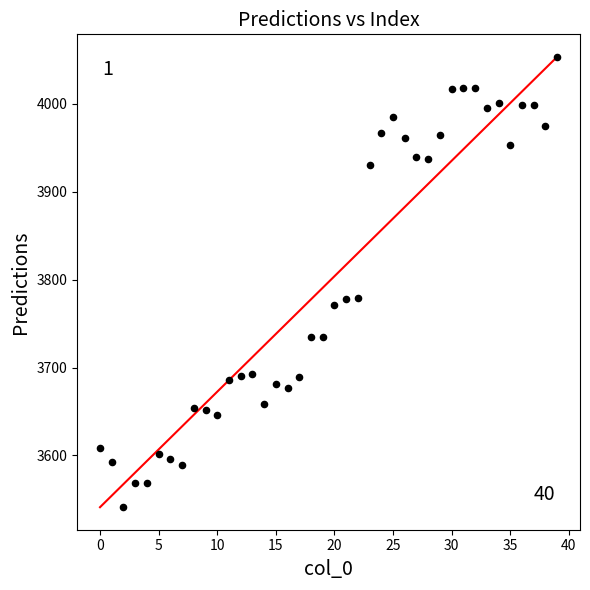

What is the range of Y values (max minus min)?

512.3